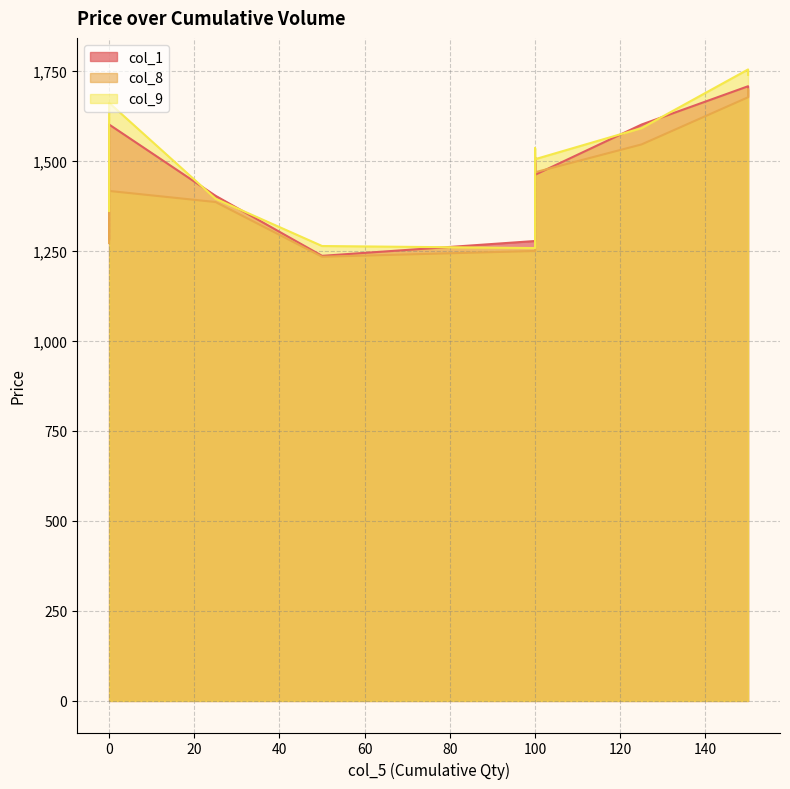

What is the greatest value displayed?

1752.9